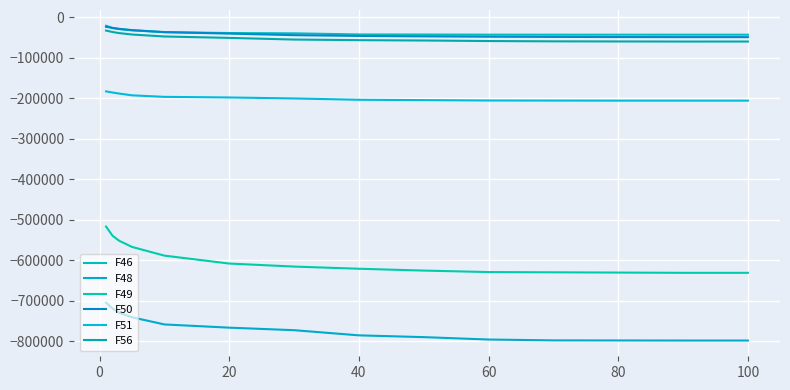

True or false: F51 and F49 intersect in this chart.

False